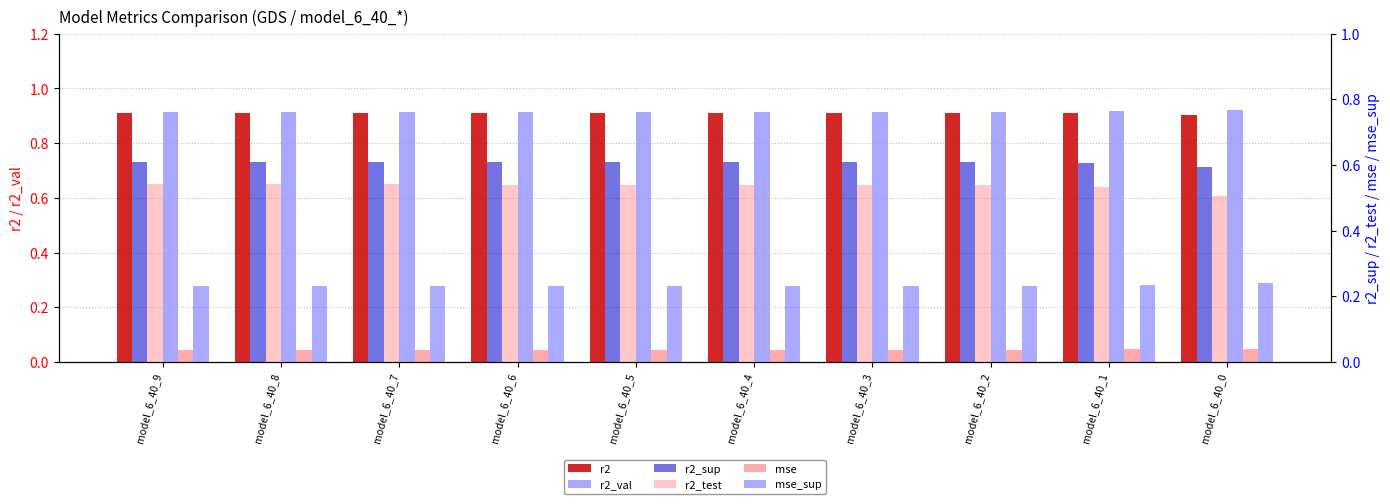

At which label does r2_sup reach its peak?

model_6_40_9